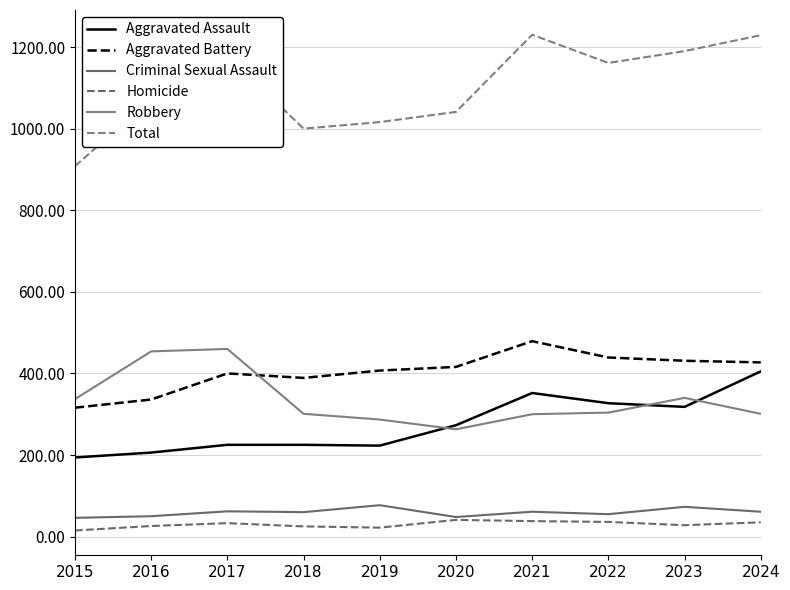

True or false: Aggravated Assault and Homicide intersect in this chart.

False